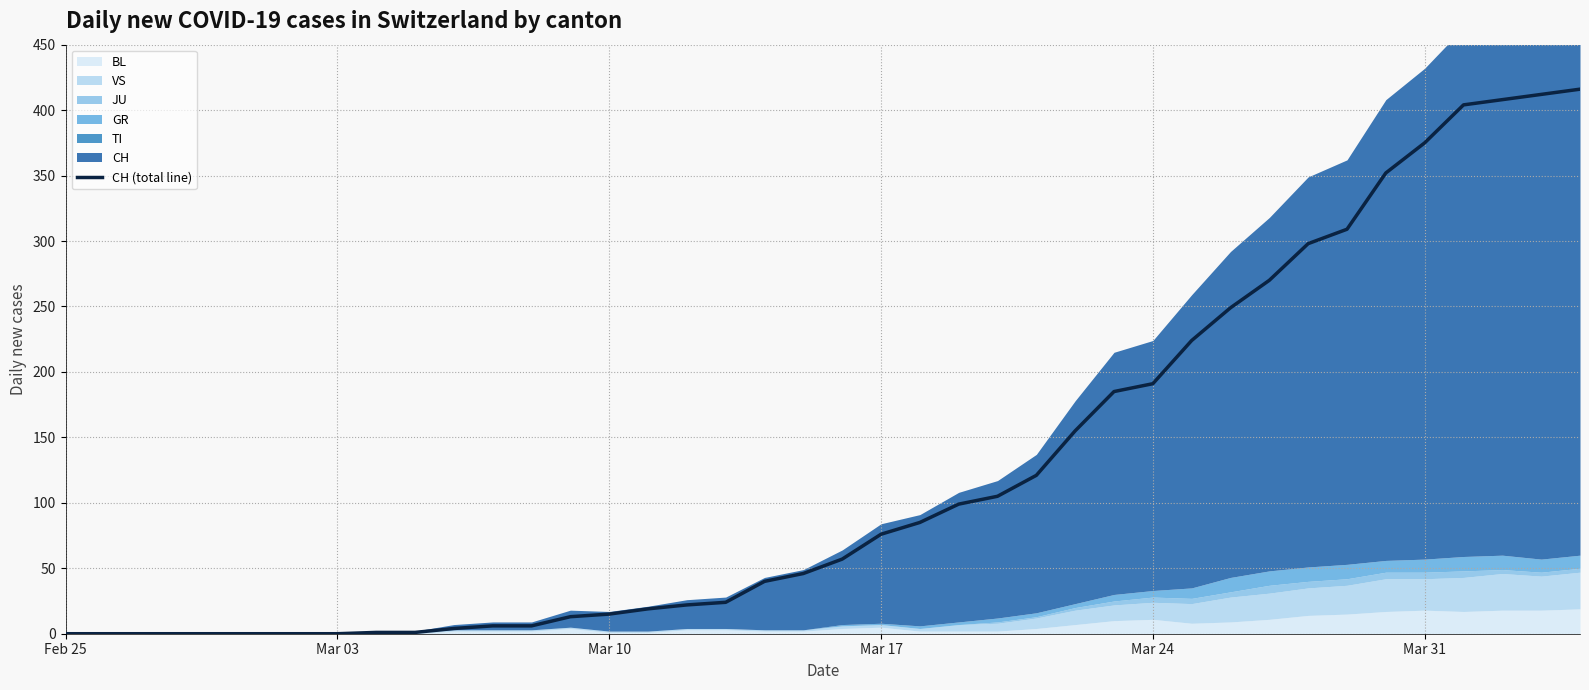

Reading right to left, extract all data points from this chart.

416	412	408	404	375	352	309	298	270	249	224	191	185	155	121	105	99	85	76	57	46	40	24	22	19	15	13	6	6	4	1	1	0	0	0	0	0	0	0	0